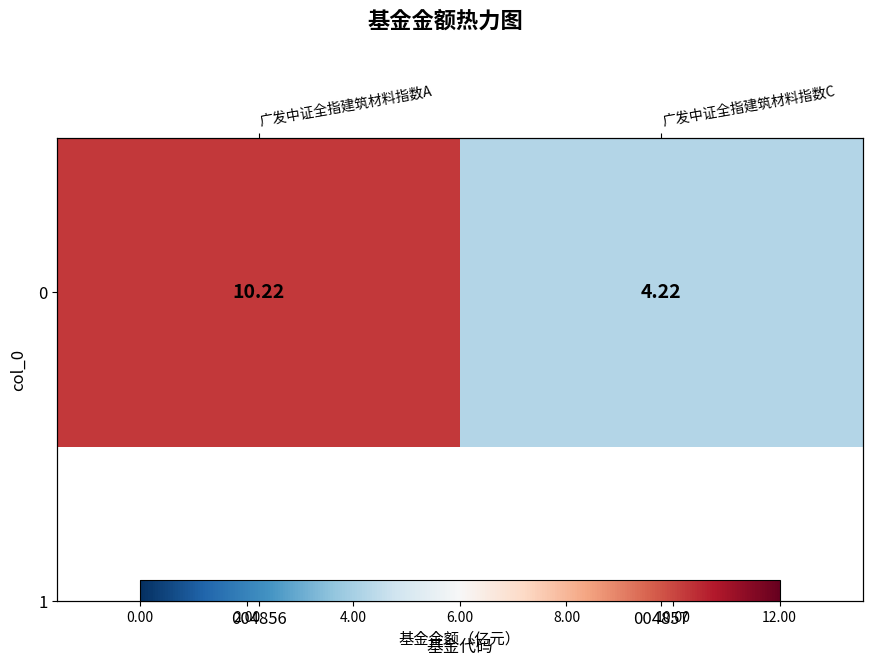

Which has a higher value, 004856 or 004857?

004856